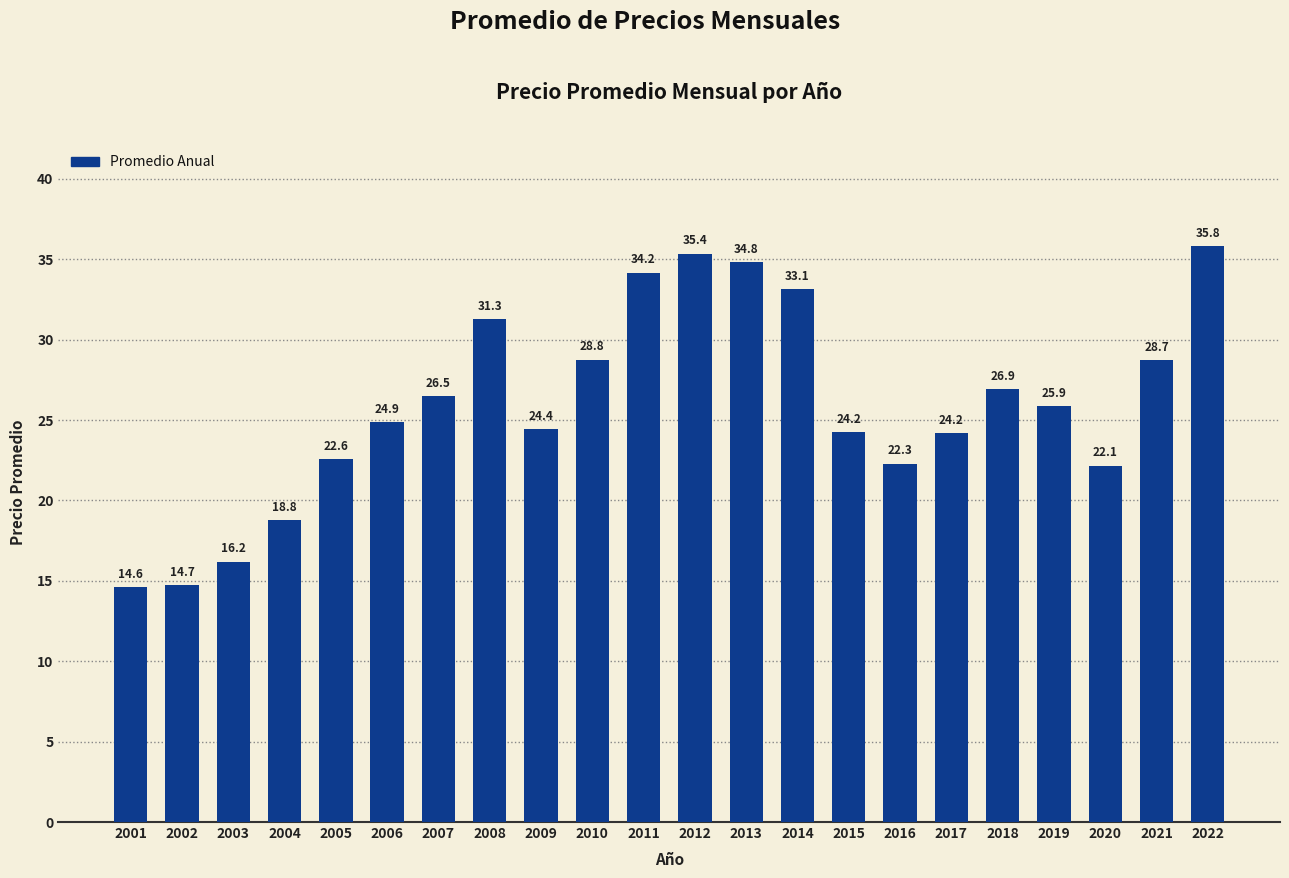

Is it true that the value at 2020 is 38.1?

False